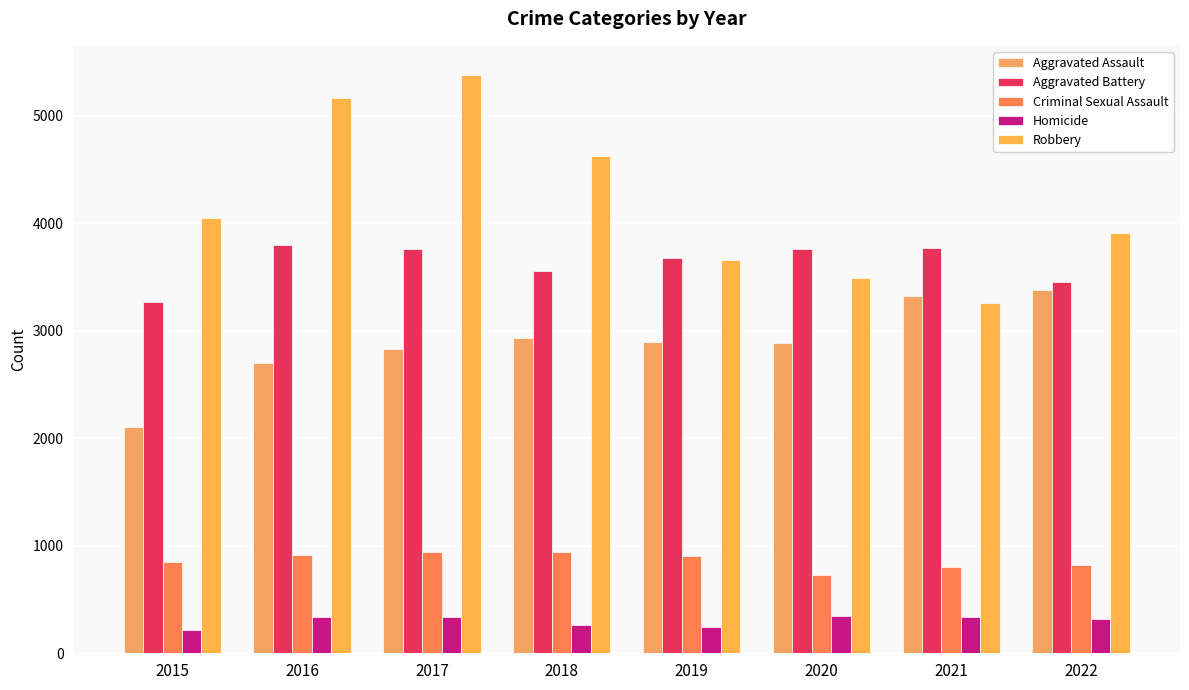

Where does the Robbery series first go above 4047?

2016